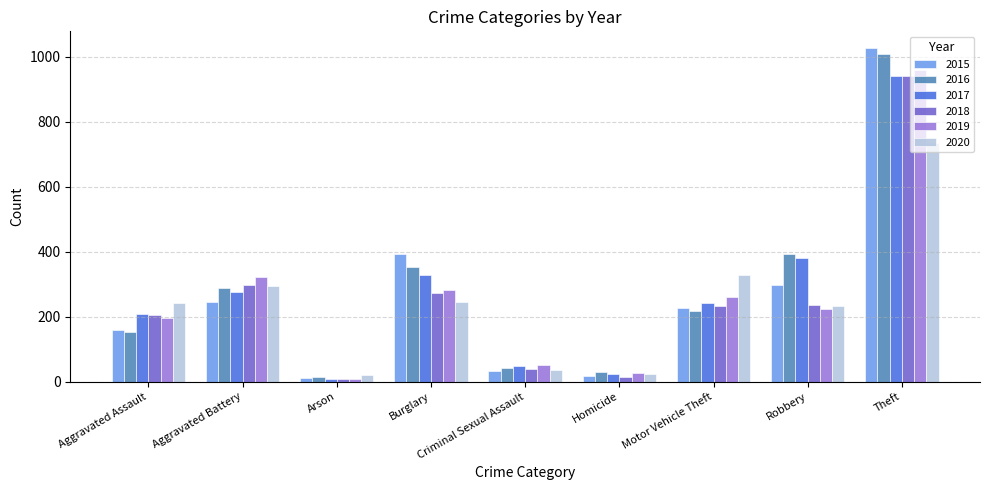

What is the label of the 1st bar from the right?

Theft